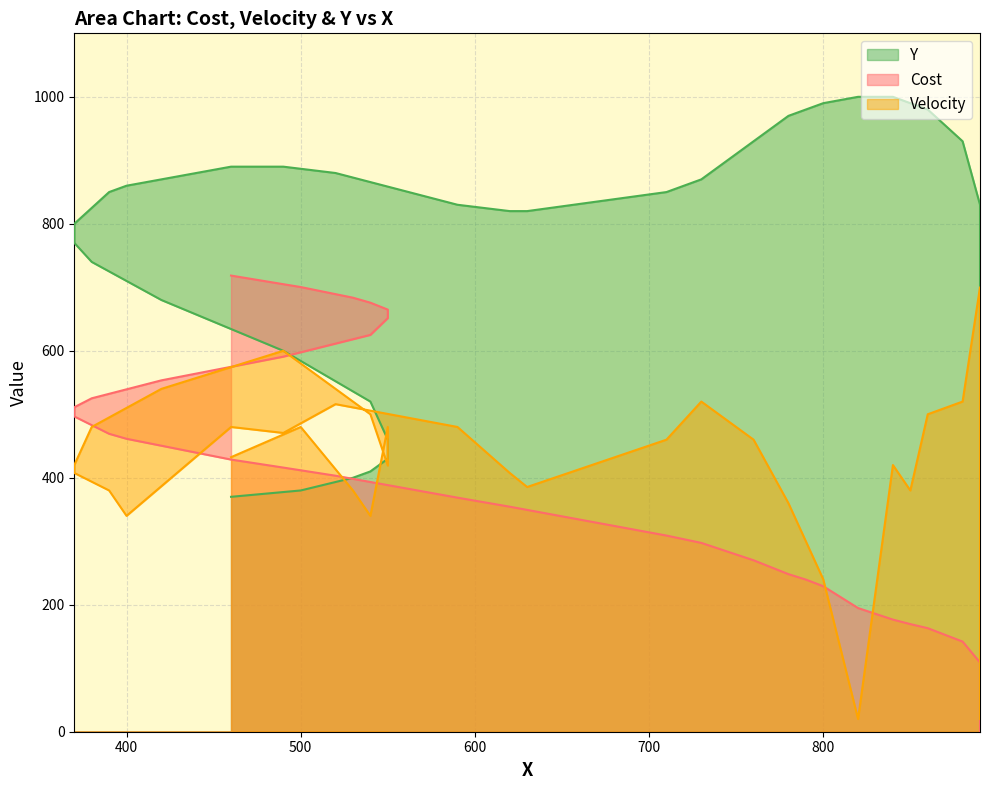

Read the Velocity value at 460.

432.4